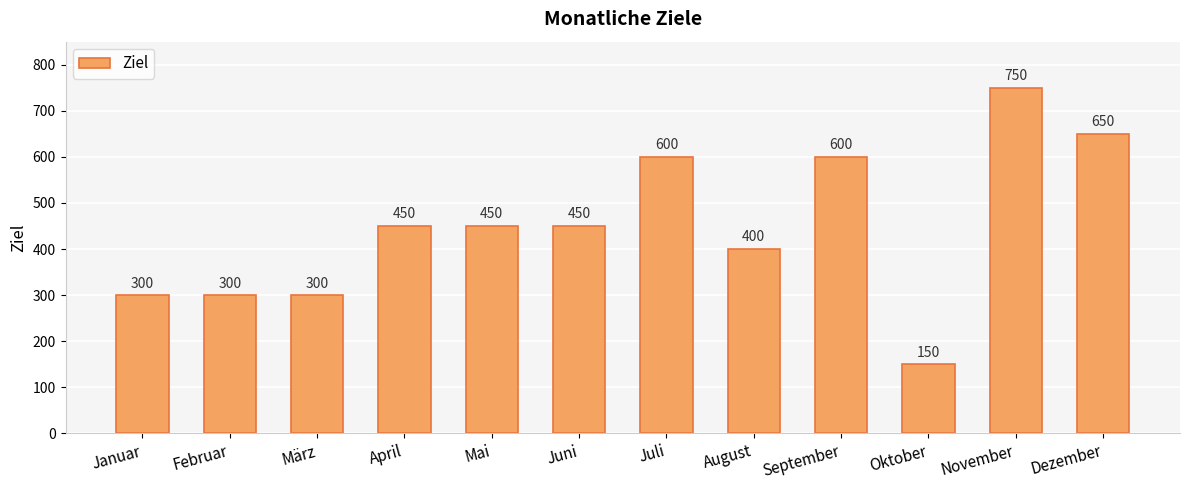

How many bars are there in total?

12